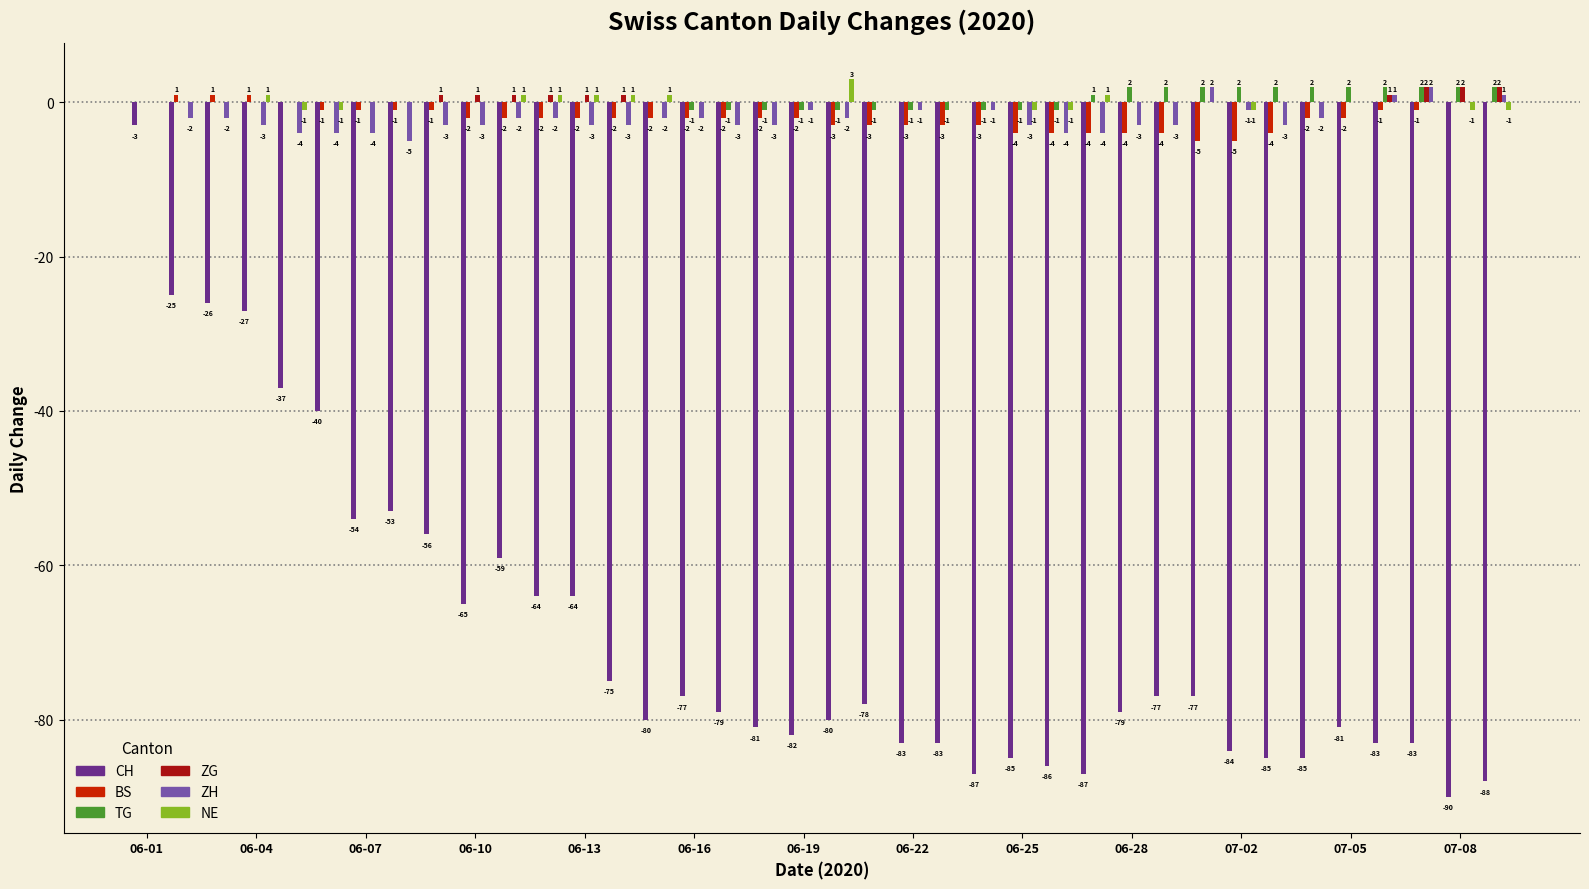

Which series has the largest total across all categories?

ZG